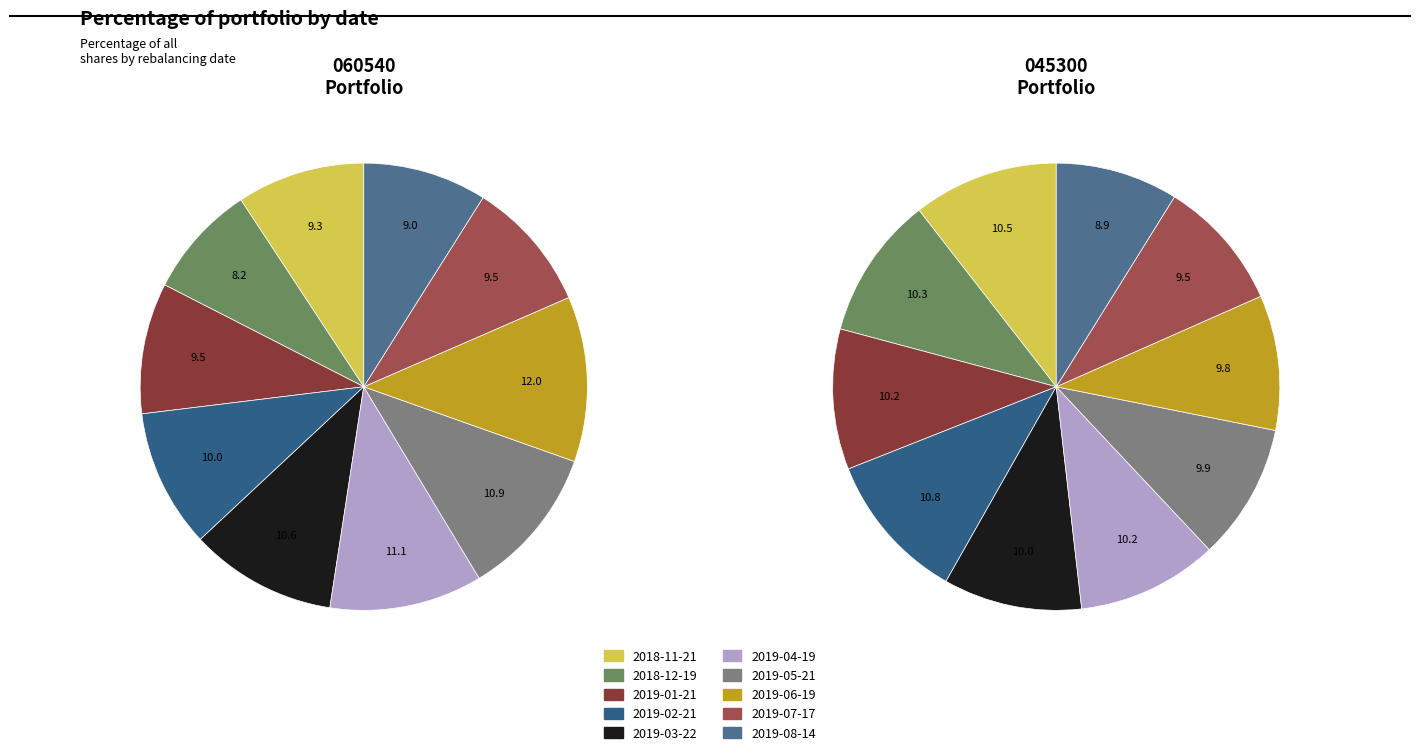

Does 2019-01-21 account for over 50% of the chart?

No